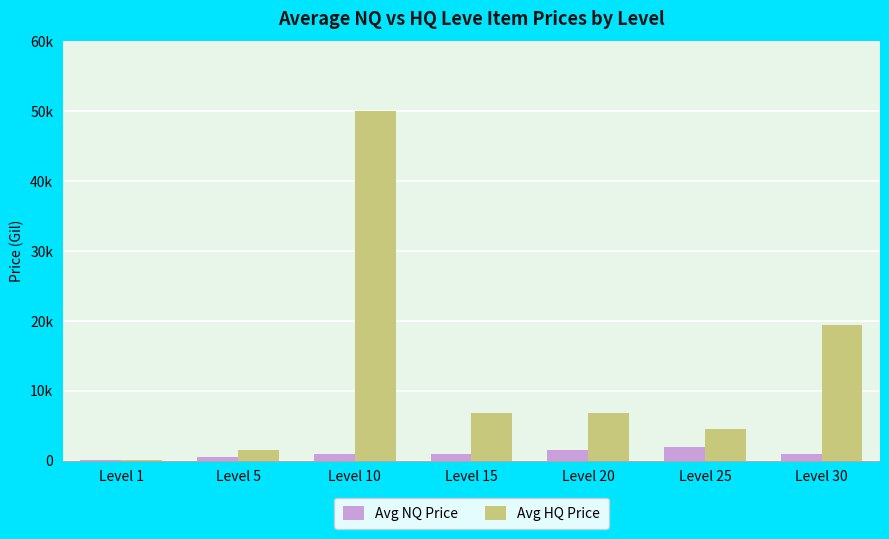

Are the bars horizontal?

No